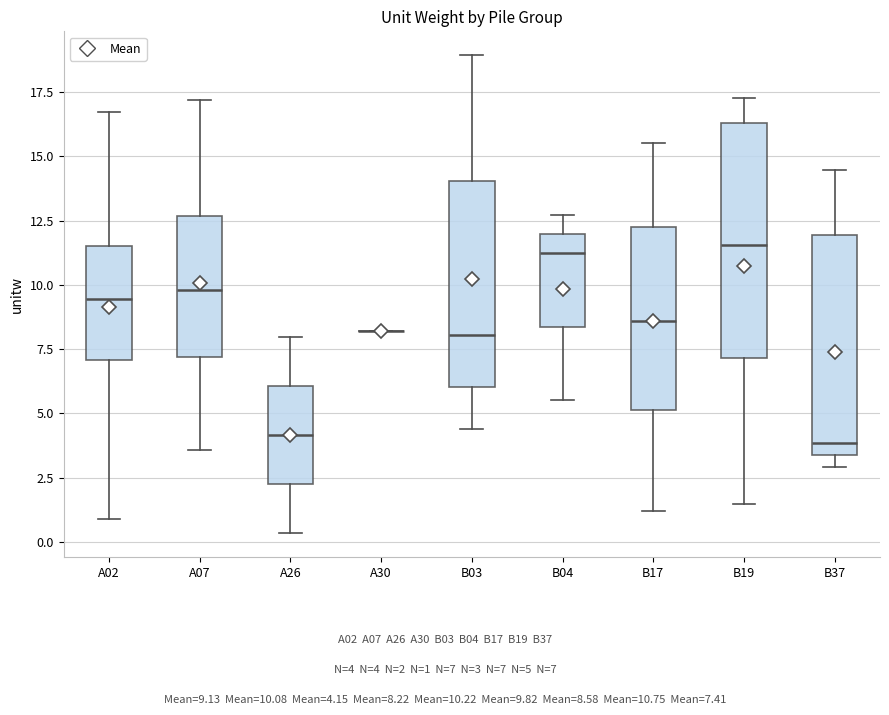

Reading left to right, read every box against the y-axis: the position of its median line, the range the box covers, and the ends of its whiskers. The values are not printed on the chart, so give them approximately, as read against the axis.

A02: median 9.5, box 7.0 to 11.5, whiskers 1.0 to 16.5
A07: median 10.0, box 7.0 to 12.5, whiskers 3.5 to 17.0
A26: median 4.0, box 2.0 to 6.0, whiskers 0.5 to 8.0
A30: box collapsed to a line at 8.0, whiskers 8.0 to 8.0
B03: median 8.0, box 6.0 to 14.0, whiskers 4.5 to 19.0
B04: median 11.0, box 8.5 to 12.0, whiskers 5.5 to 12.5
B17: median 8.5, box 5.0 to 12.5, whiskers 1.0 to 15.5
B19: median 11.5, box 7.0 to 16.5, whiskers 1.5 to 17.5
B37: median 4.0, box 3.5 to 12.0, whiskers 3.0 to 14.5